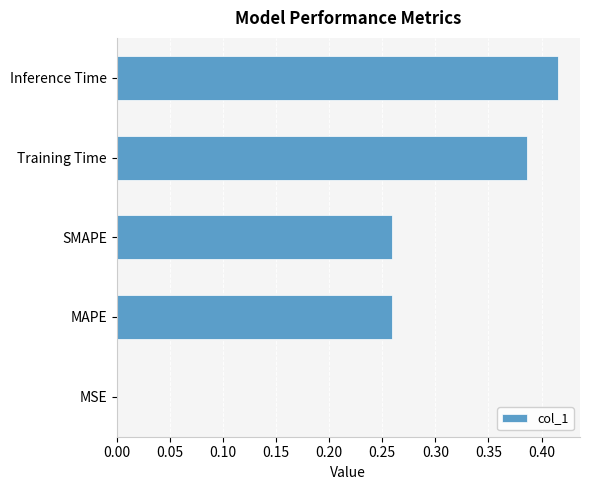

What is the sum of the values at Inference Time and Training Time?

0.8